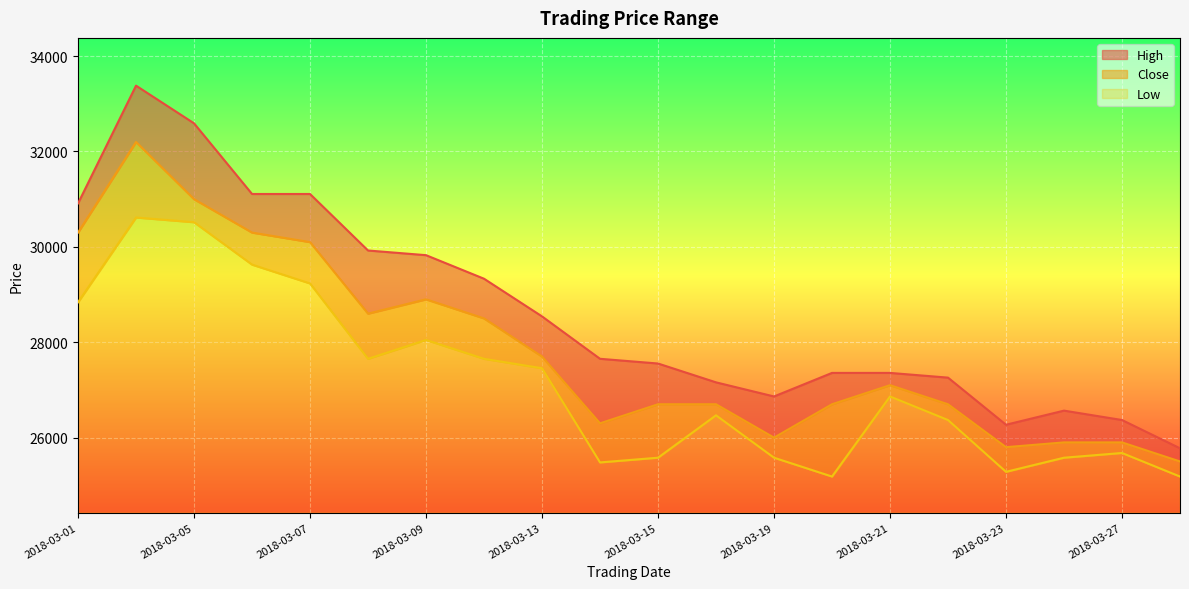

Reading left to right, transcribe all the data shown in this chart.

High: 2018-03-01=30912	2018-03-02=33381	2018-03-05=32591	2018-03-06=31109	2018-03-07=31109	2018-03-08=29924	2018-03-09=29826	2018-03-12=29332	2018-03-13=28542	2018-03-14=27653	2018-03-15=27554	2018-03-16=27159	2018-03-19=26863	2018-03-20=27357	2018-03-21=27357	2018-03-22=27258	2018-03-23=26270	2018-03-26=26566	2018-03-27=26369	2018-03-28=25776
Close: 2018-03-01=30300	2018-03-02=32200	2018-03-05=31000	2018-03-06=30300	2018-03-07=30100	2018-03-08=28600	2018-03-09=28900	2018-03-12=28500	2018-03-13=27700	2018-03-14=26300	2018-03-15=26700	2018-03-16=26700	2018-03-19=26000	2018-03-20=26700	2018-03-21=27100	2018-03-22=26700	2018-03-23=25800	2018-03-26=25900	2018-03-27=25900	2018-03-28=25500
Low: 2018-03-01=28838	2018-03-02=30616	2018-03-05=30517	2018-03-06=29628	2018-03-07=29233	2018-03-08=27653	2018-03-09=28048	2018-03-12=27653	2018-03-13=27455	2018-03-14=25480	2018-03-15=25579	2018-03-16=26468	2018-03-19=25579	2018-03-20=25184	2018-03-21=26863	2018-03-22=26369	2018-03-23=25283	2018-03-26=25579	2018-03-27=25678	2018-03-28=25184